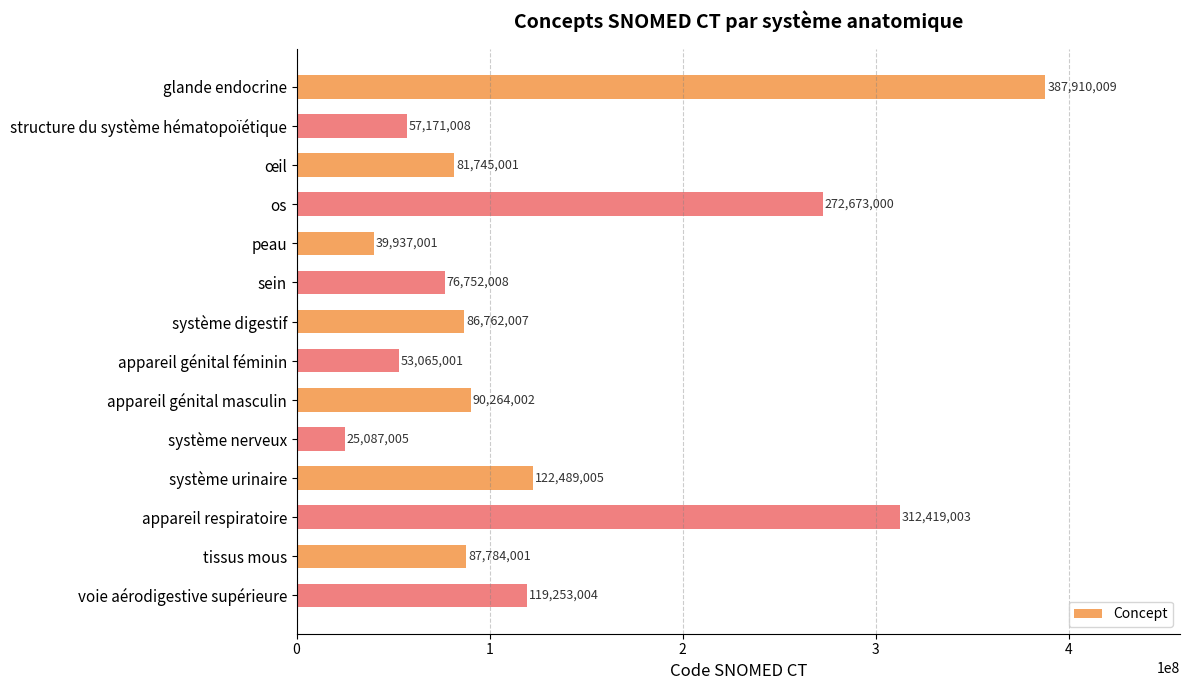

What is the difference between the maximum and minimum values?

362823004